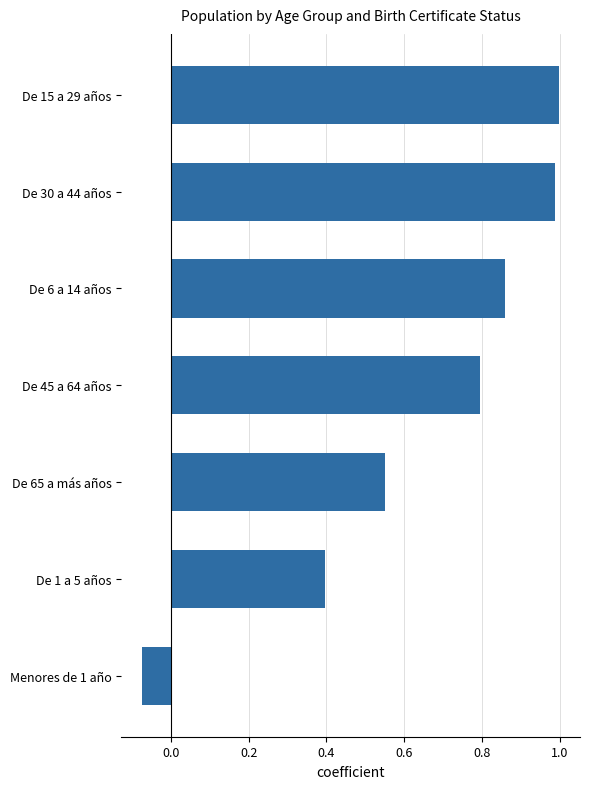

What is the average value?

0.6